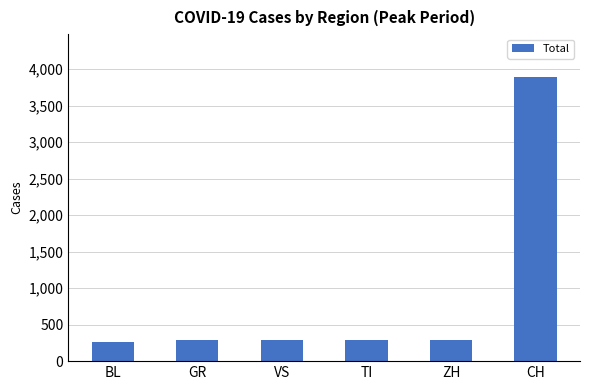

What is the label of the 5th bar from the right?

GR